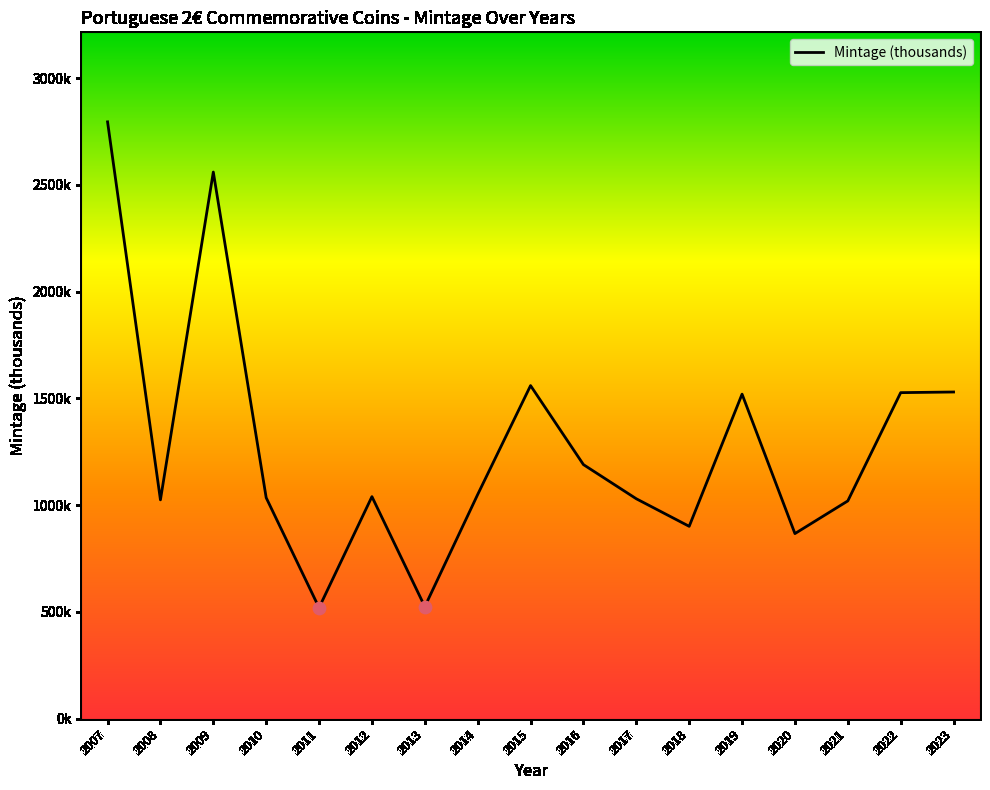

What is the change in value from 2016 to 2018?

-289